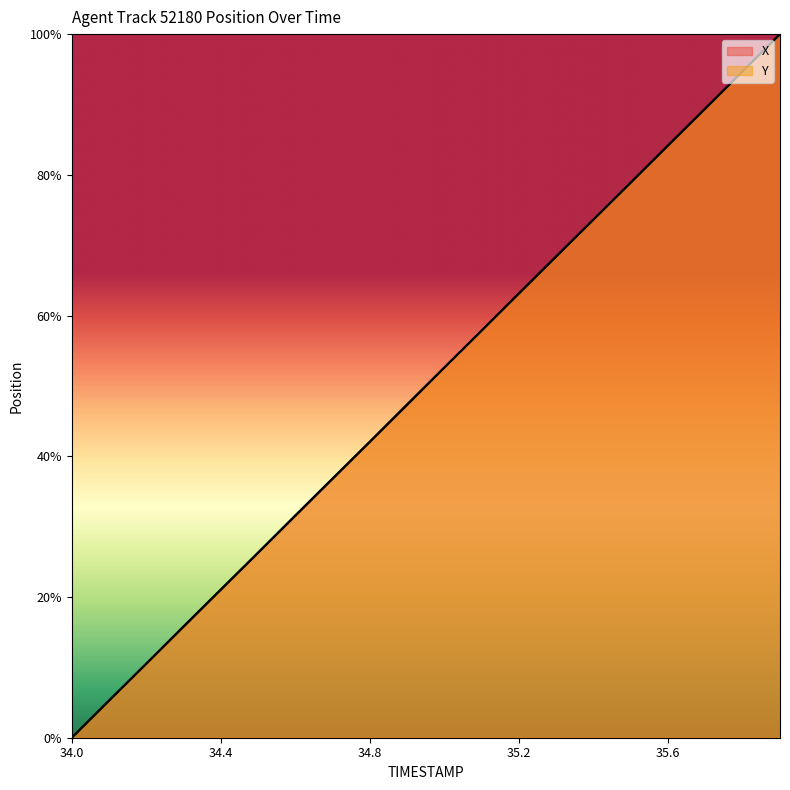

Reading left to right, extract all data points from this chart.

X: 0.0	5.3	10.5	15.8	21.0	26.3	31.5	36.8	42.1	47.3	52.6	57.9	63.1	68.4	73.7	78.9	84.2	89.4	94.7	100.0
Y: 0.0	5.3	10.5	15.8	21.1	26.3	31.6	36.9	42.1	47.4	52.7	57.9	63.2	68.4	73.7	78.9	84.2	89.5	94.7	100.0